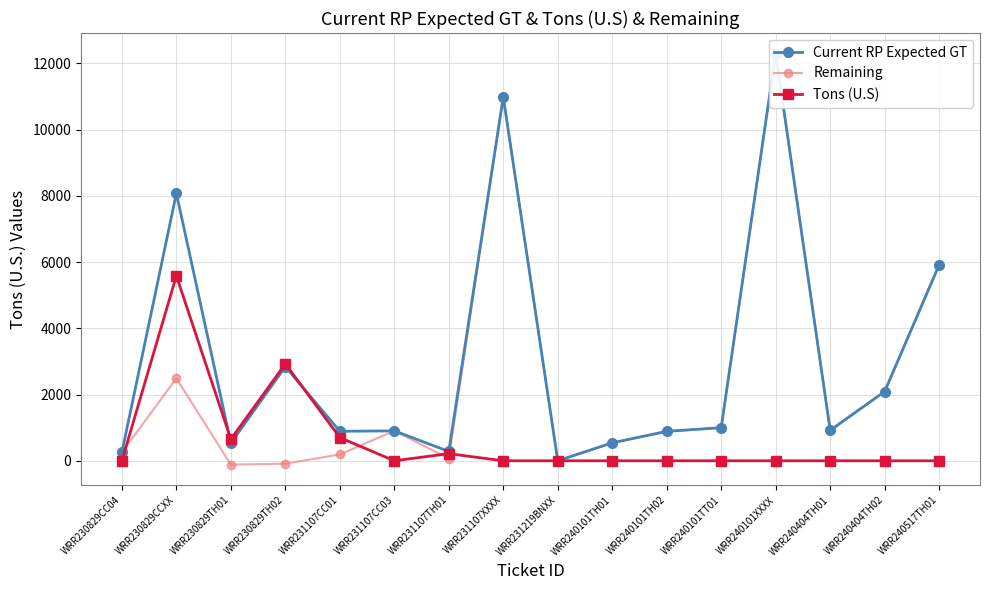

What is the sum of the Remaining values at WRR231107XXXX and WRR231107CC01?

11178.6